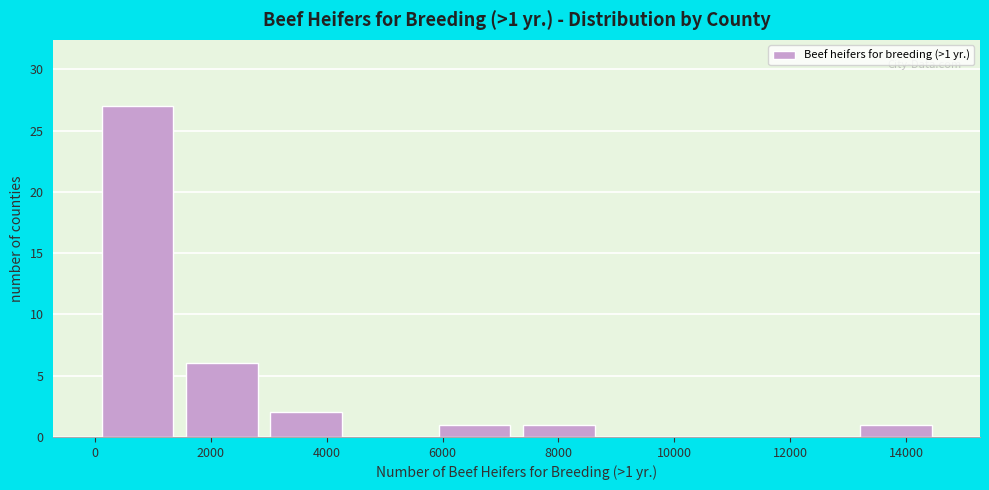

Over which range of the x-axis is the bar tallest?

0 to 1400